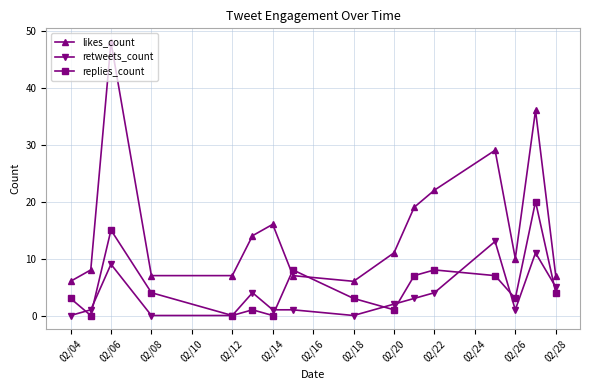

How many lines are shown in the chart?

3